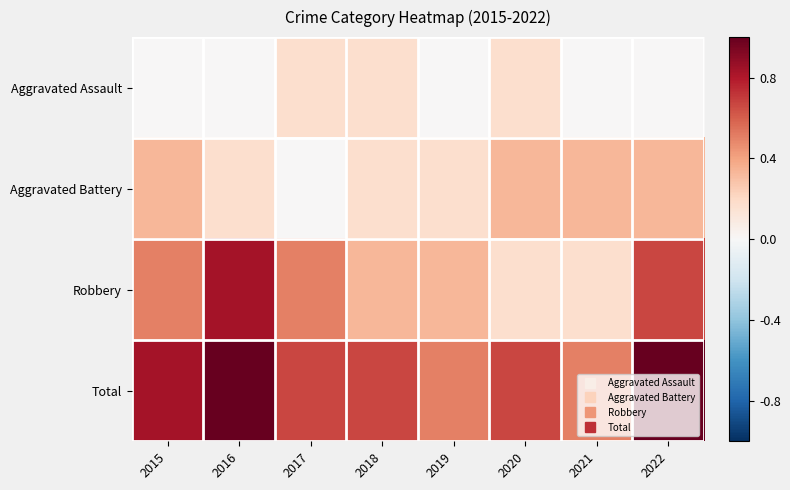

Between 2015 and 2021, which series saw the biggest shift?

Robbery